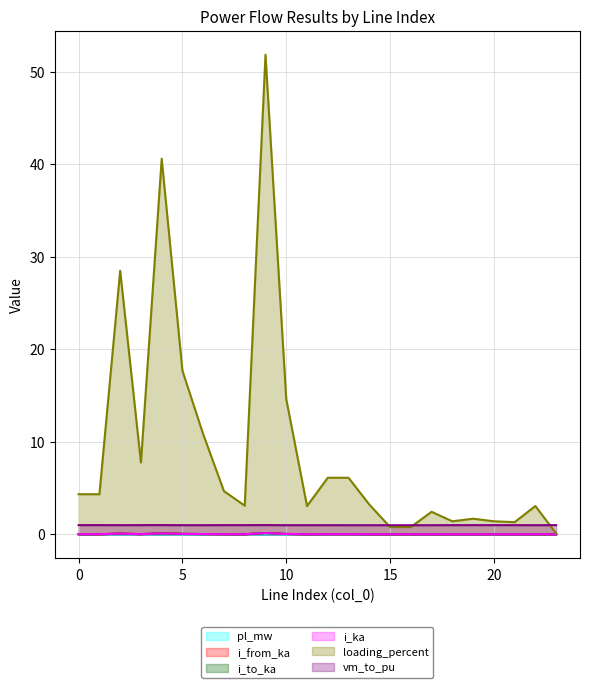

Count the number of categories in the chart.

24